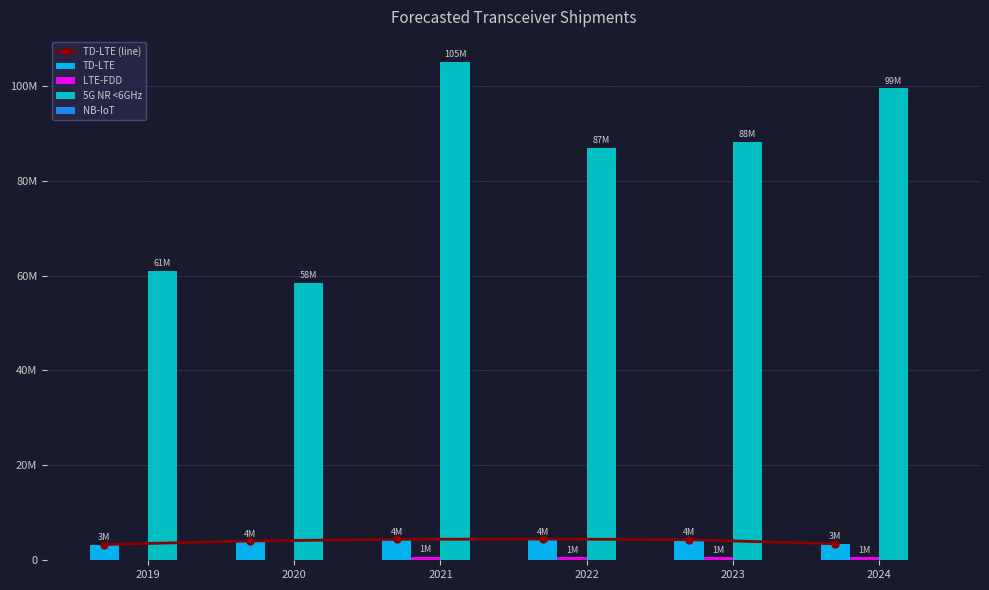

What is the total value across all series at 2022?

96559834.9